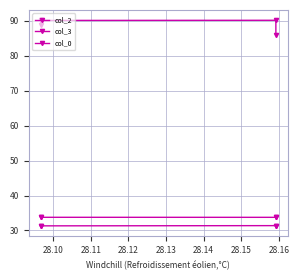

Between 28.11 and 28.12, which series saw the biggest shift?

col_3